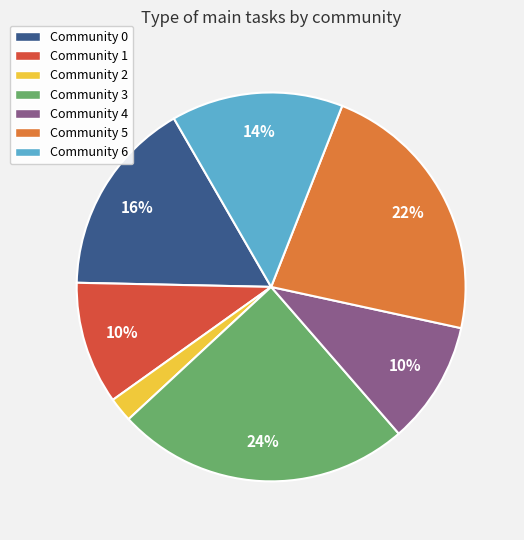

What is the largest slice in the pie chart?

Community 3